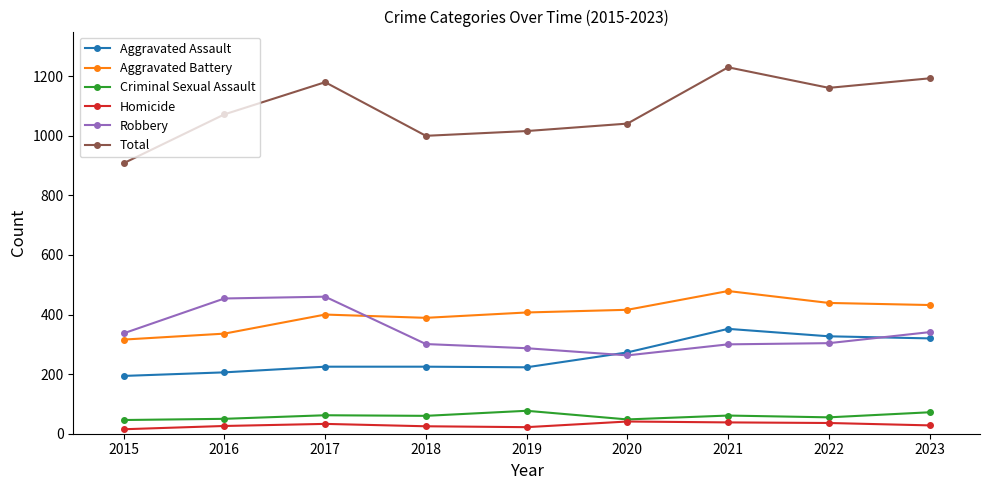

What is the lowest value of the Aggravated Assault series?

194